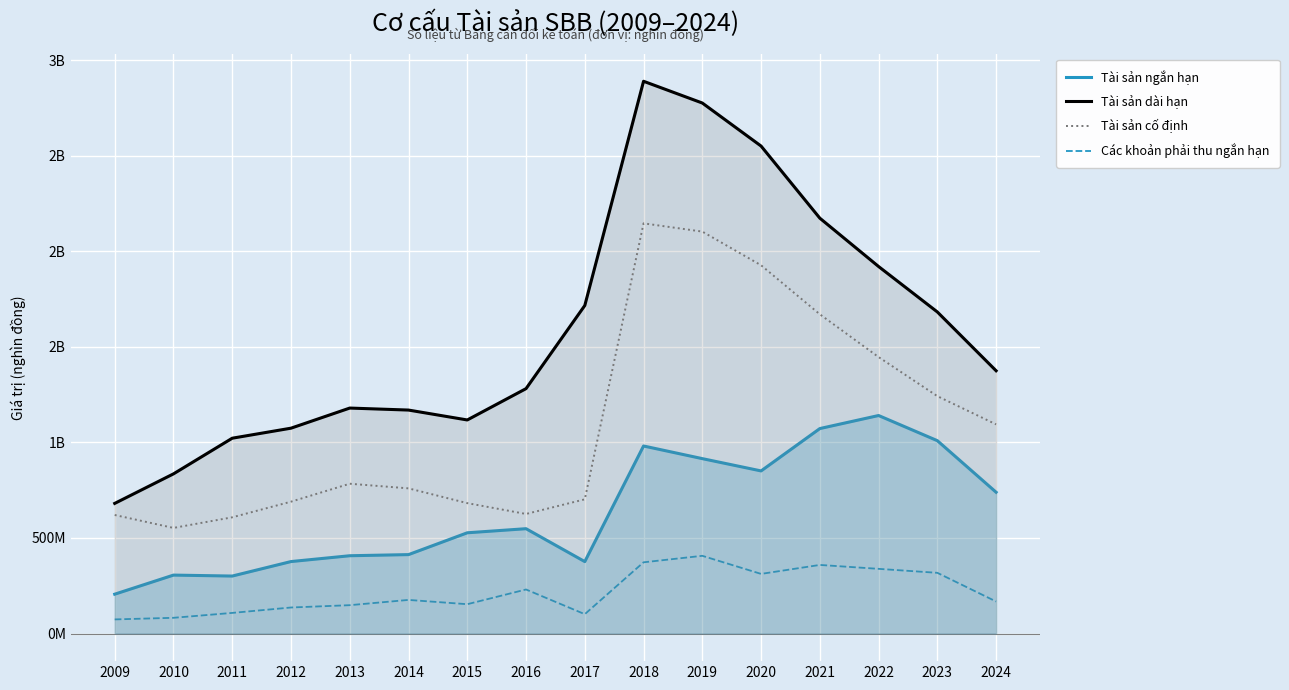

What is the spread (max minus min) of values at 2020?

2238320760